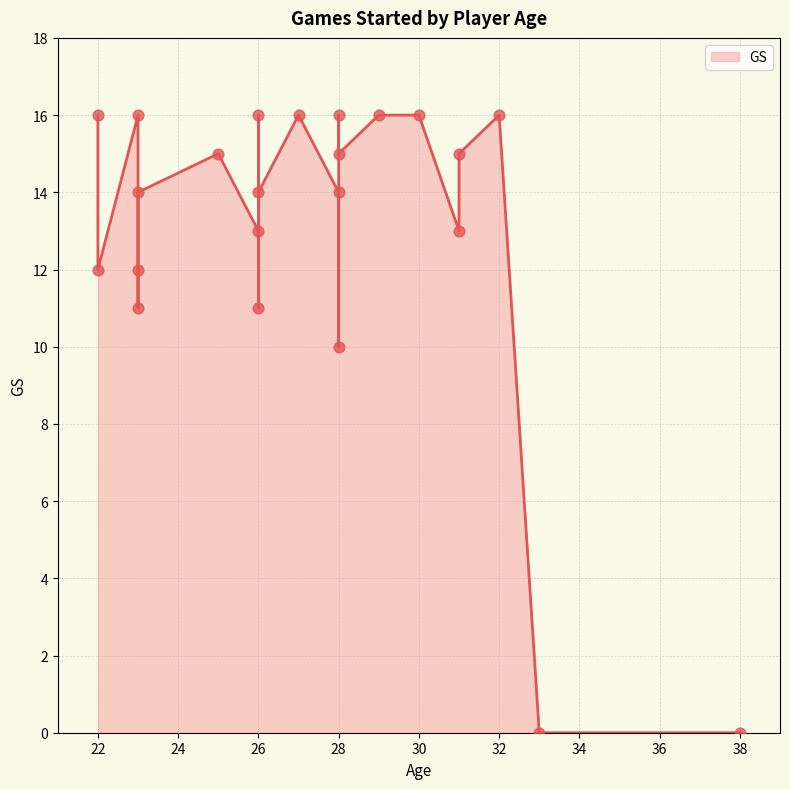

What is the change in value from 26 to 23?

+3